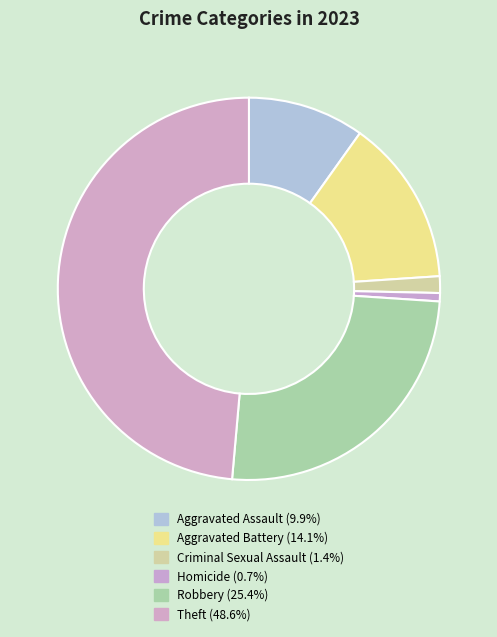

Does Criminal Sexual Assault account for over 50% of the chart?

No